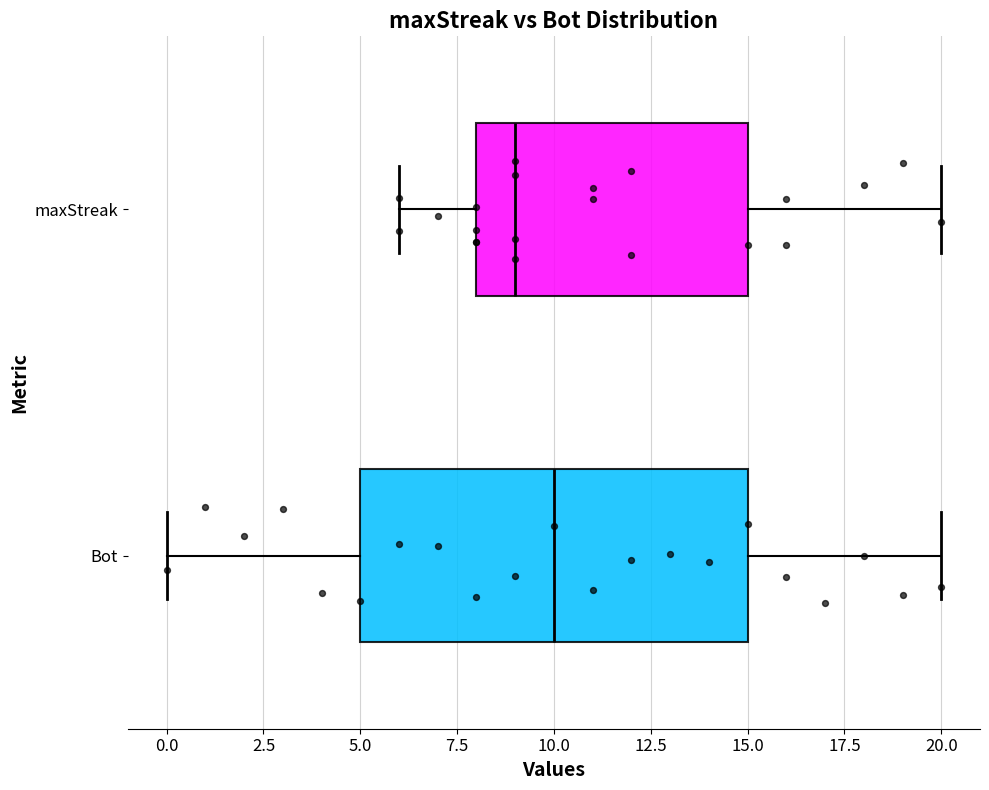

Where does the right whisker of the box for maxStreak end on the x-axis? The values are not printed on the chart, so give them approximately, as read against the axis.

20